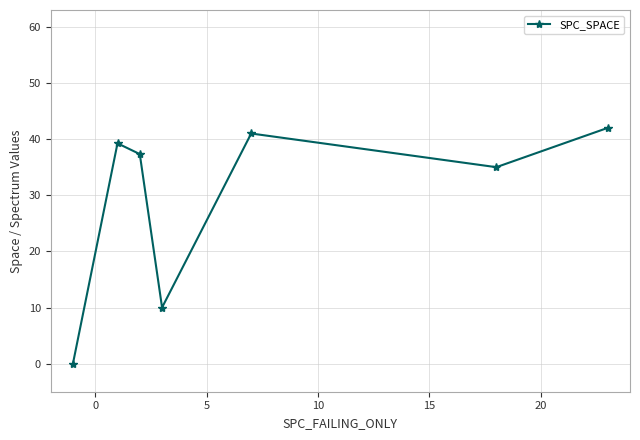

How many data points are above 37?

4